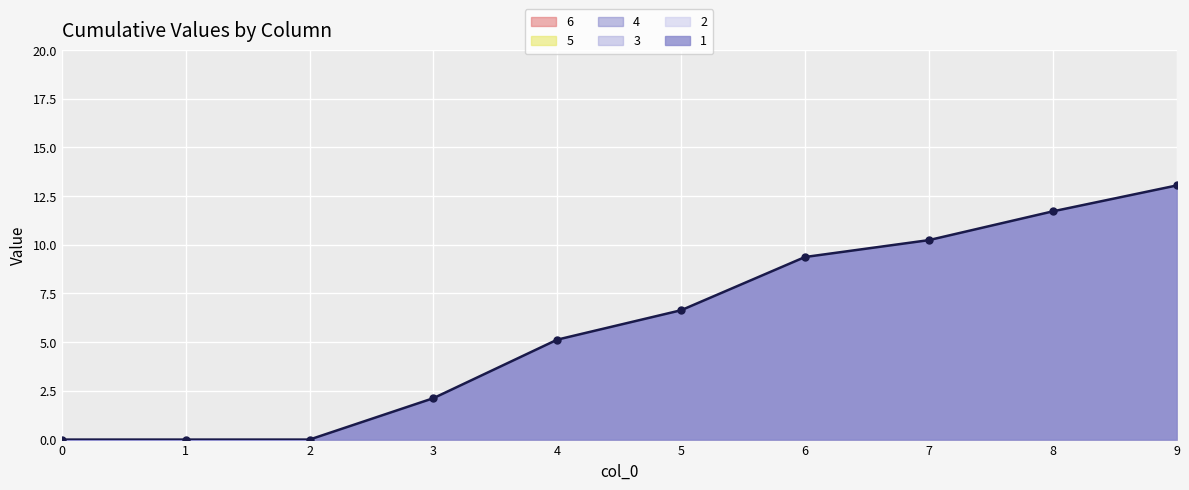

True or false: 3 has more than 2 points higher than both neighbors.

False